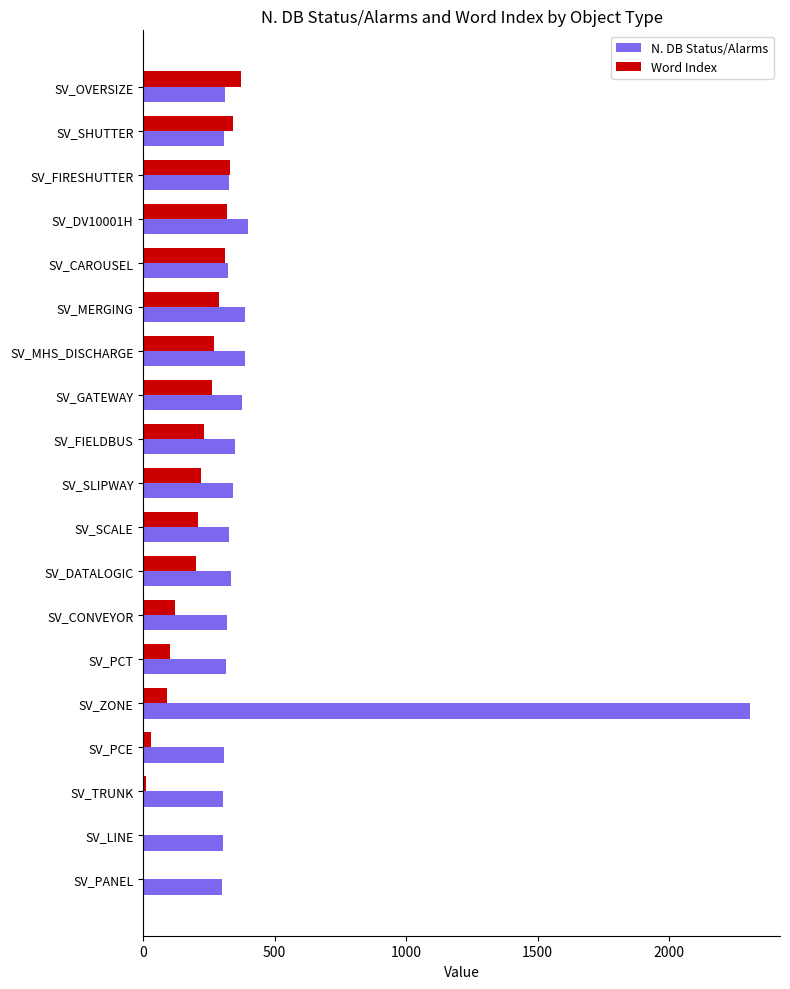

What is the sum of all N. DB Status/Alarms values?

8315